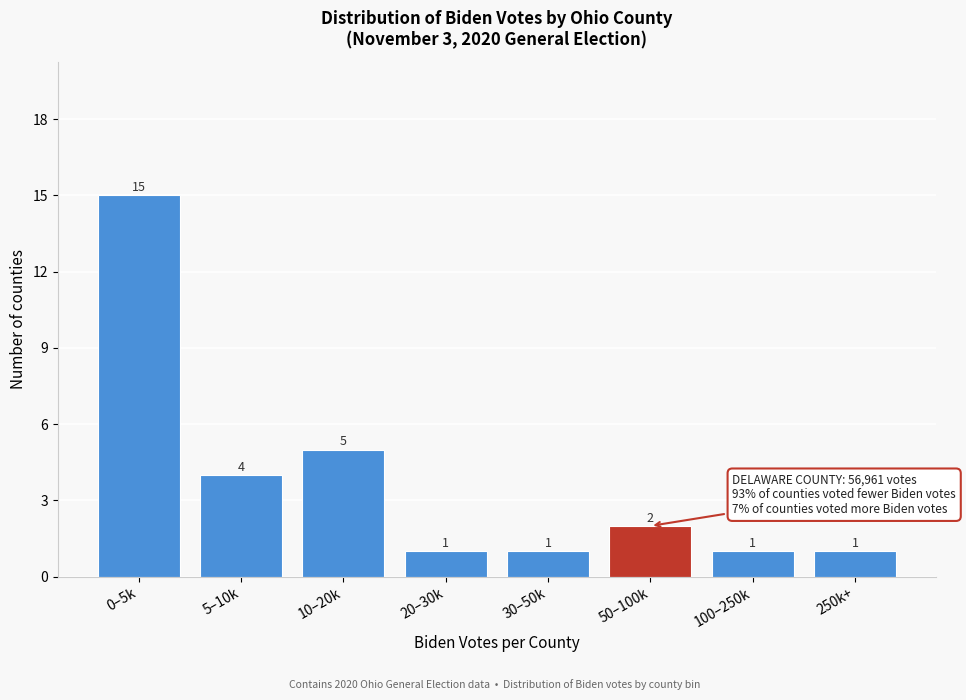

Reading left to right, extract all data points from this chart.

15	4	5	1	1	2	1	1